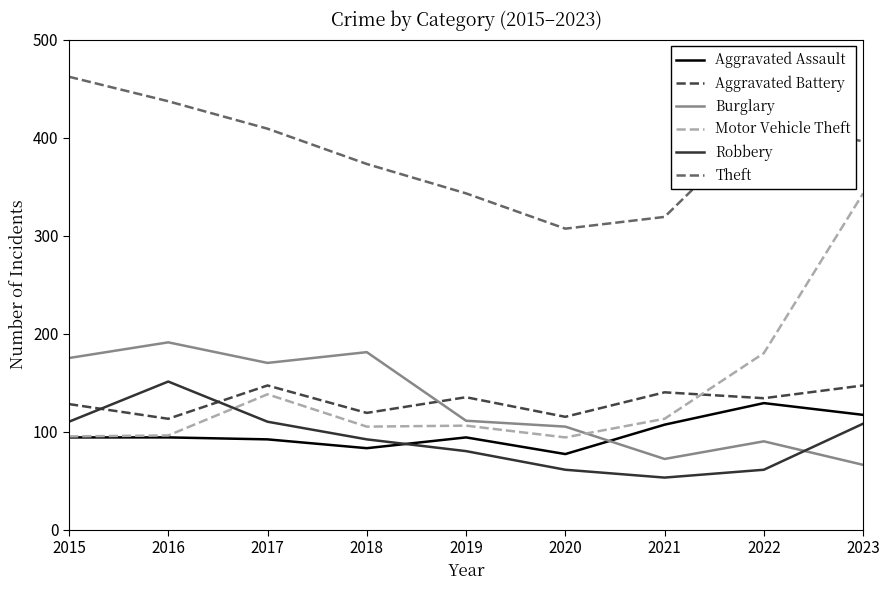

What is the spread (max minus min) of values at 2020?

246